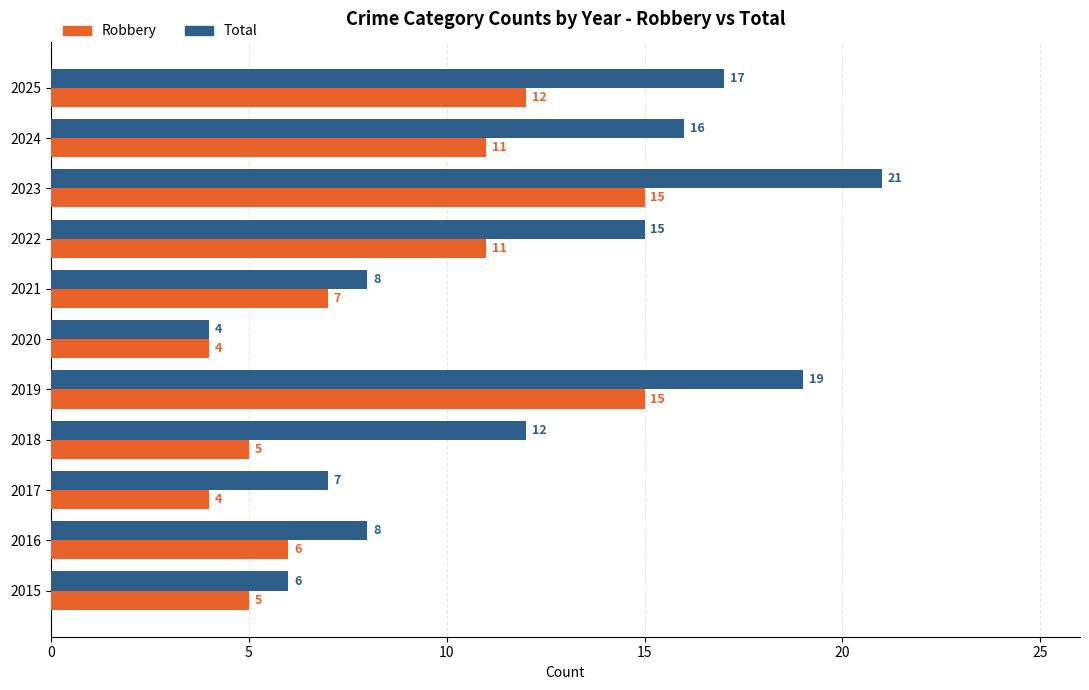

Which series changed the most between 2015 and 2024?

Total